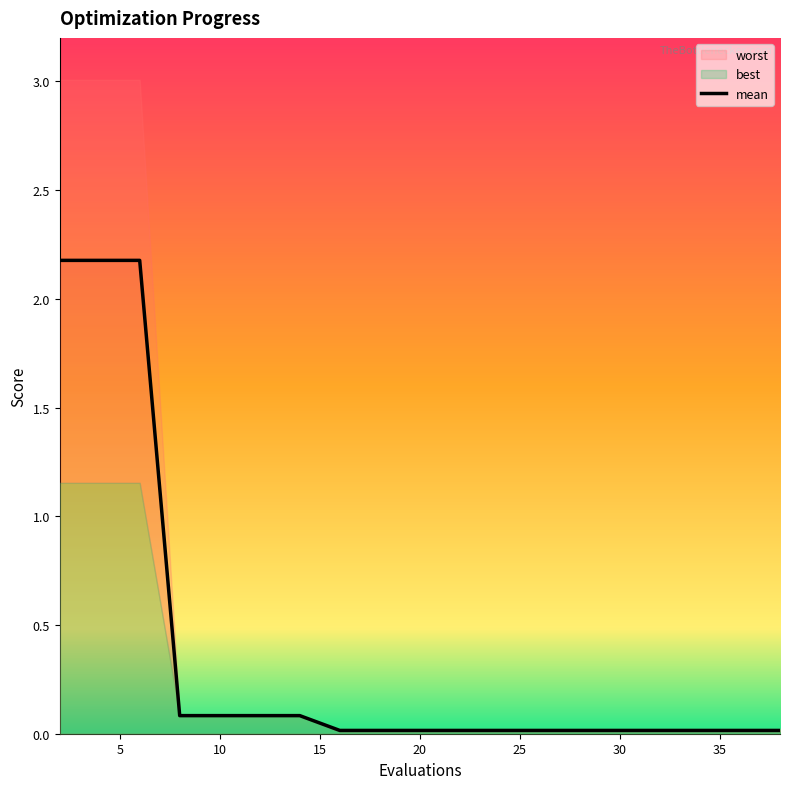

How many lines are shown in the chart?

3